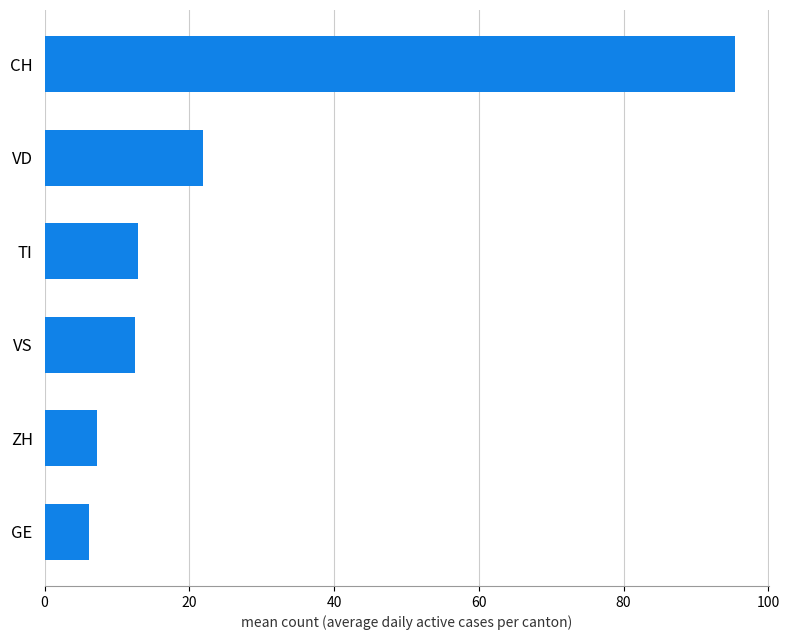

Is it true that the value at VD is 21.9?

True